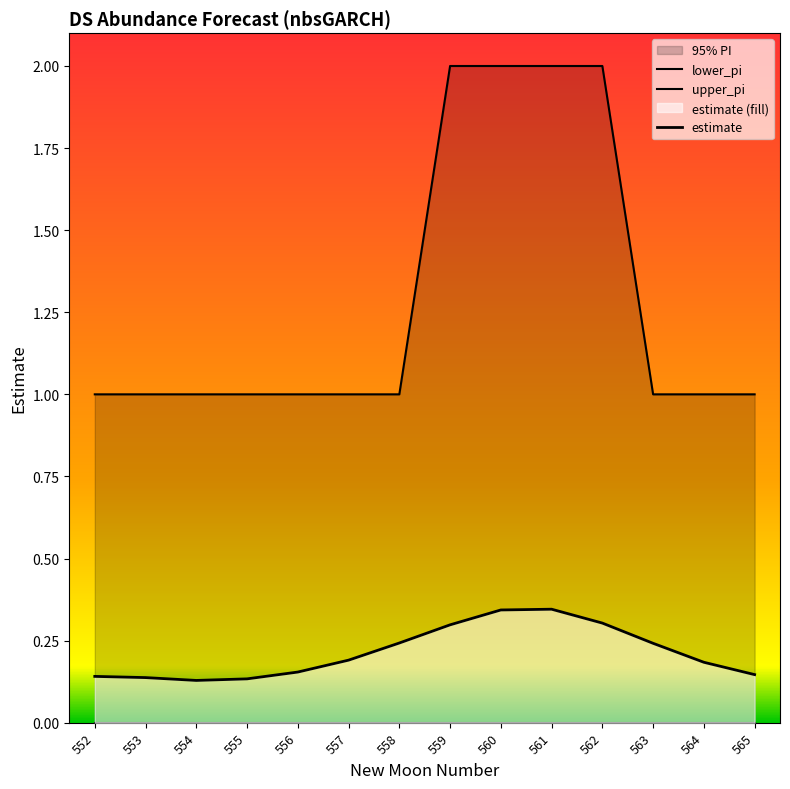

Rank the series at 559 from highest to lowest value.

upper_pi, estimate